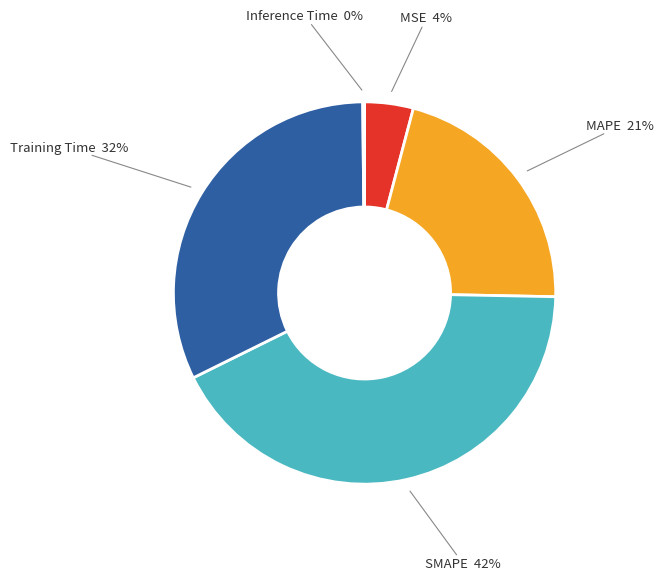

What percentage is the MAPE slice, to the nearest percent?

21%